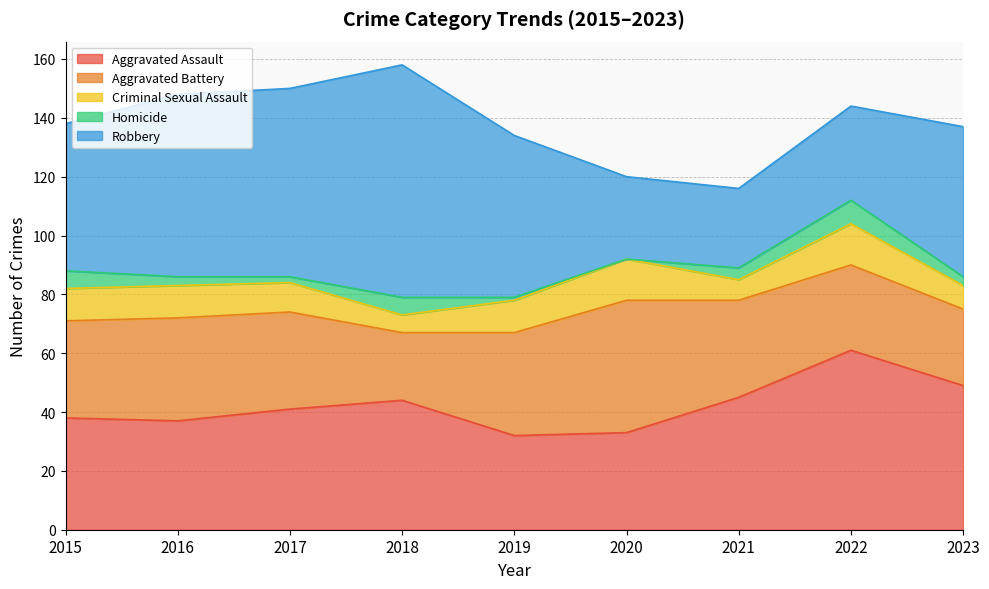

What is the sum of all Criminal Sexual Assault values?

92